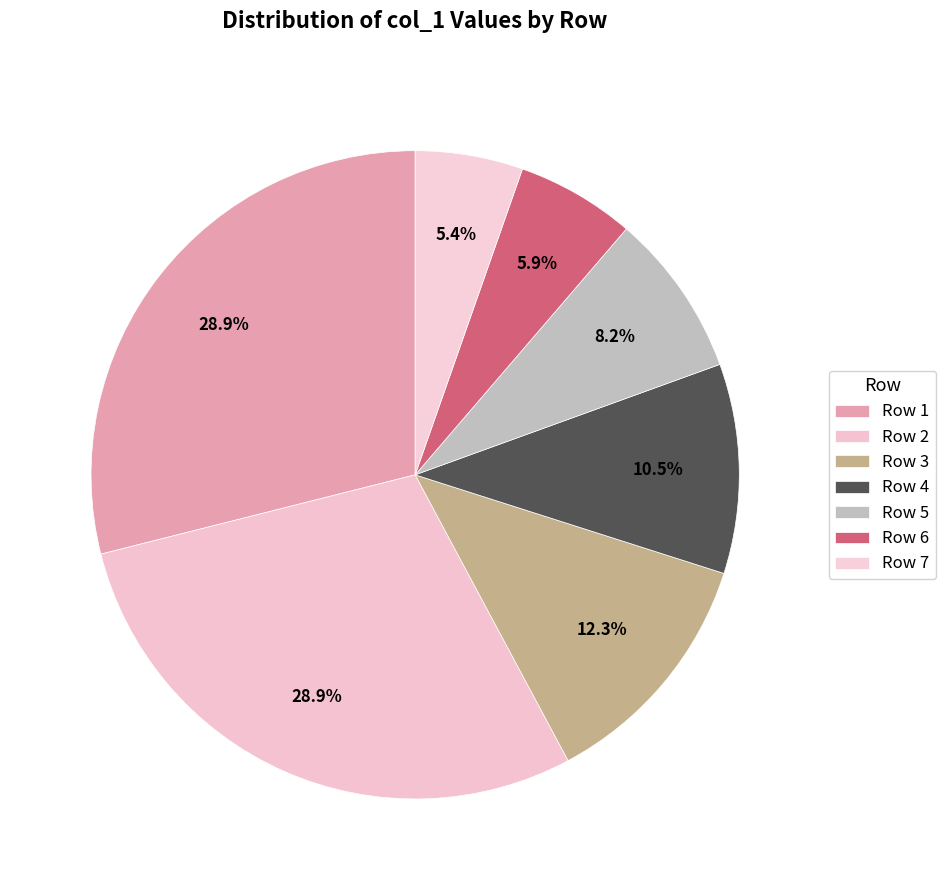

How much of the chart is everything except Row 1?

71.1%